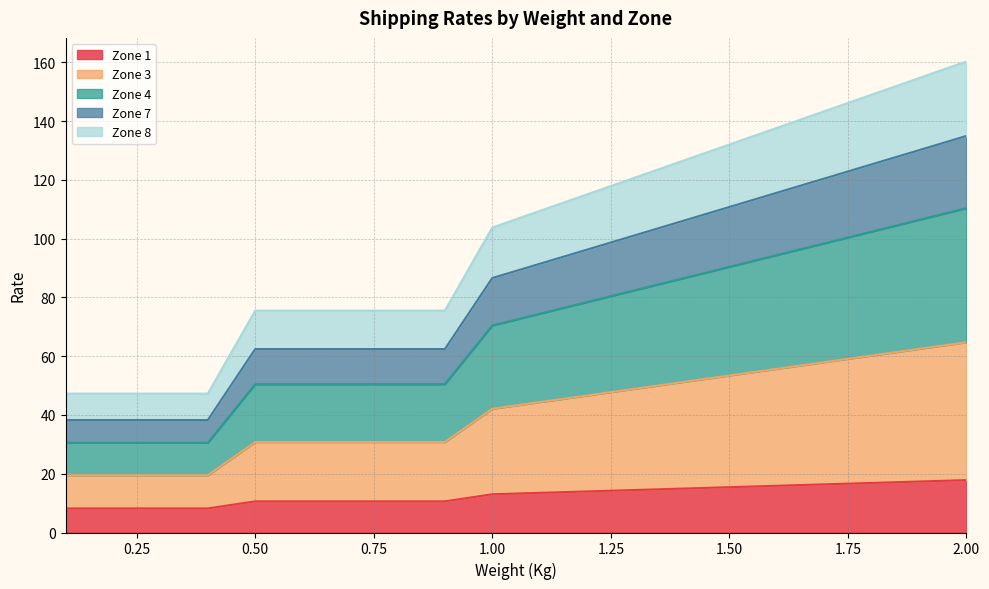

What are all the series names shown in the legend?

Zone 1, Zone 3, Zone 4, Zone 7, Zone 8